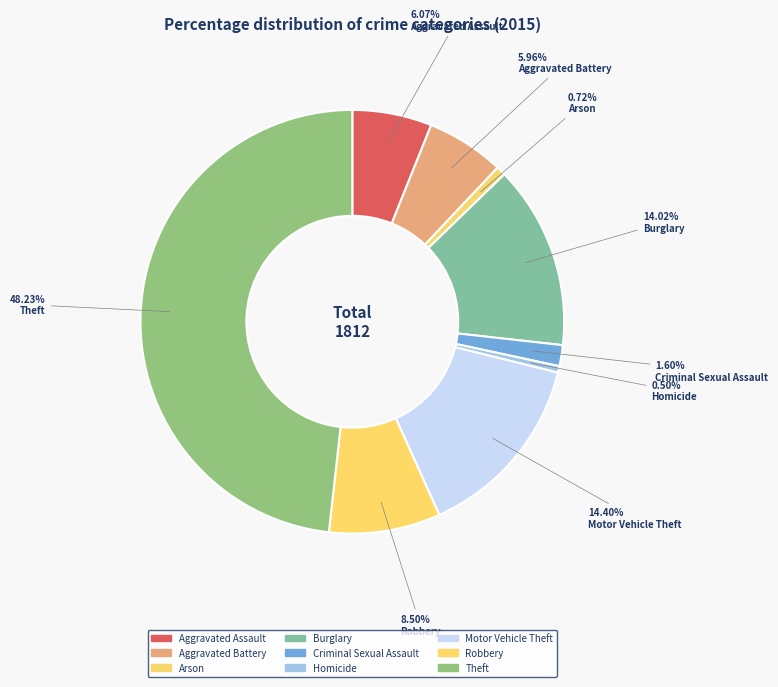

Rank the categories by value from lowest to highest.

Homicide, Arson, Criminal Sexual Assault, Aggravated Battery, Aggravated Assault, Robbery, Burglary, Motor Vehicle Theft, Theft